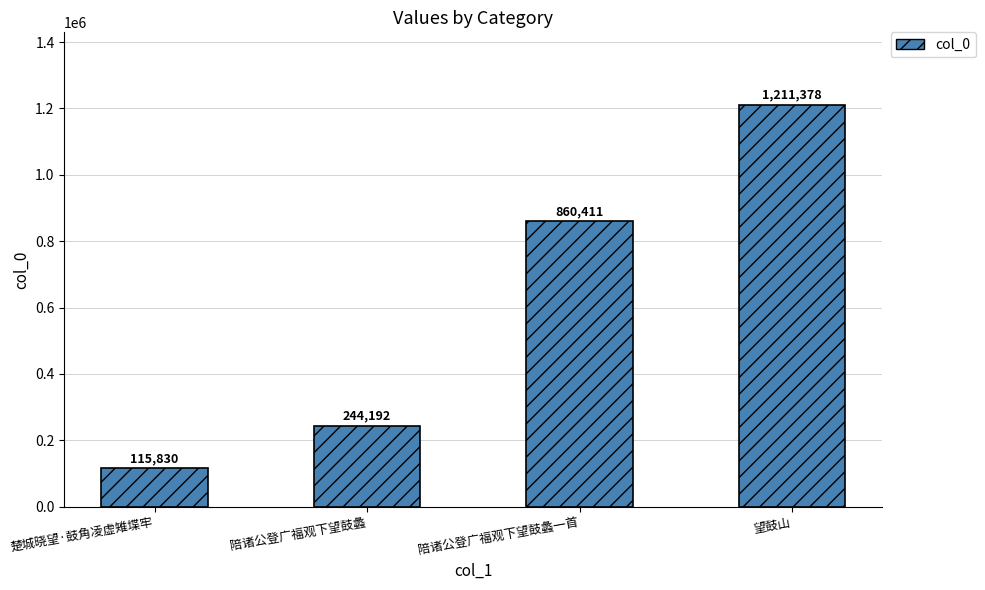

Rank the categories by value from highest to lowest.

望鼓山, 陪诸公登广福观下望鼓蠡一首, 陪诸公登广福观下望鼓蠡, 楚城晓望·鼓角凌虚雉堞牢